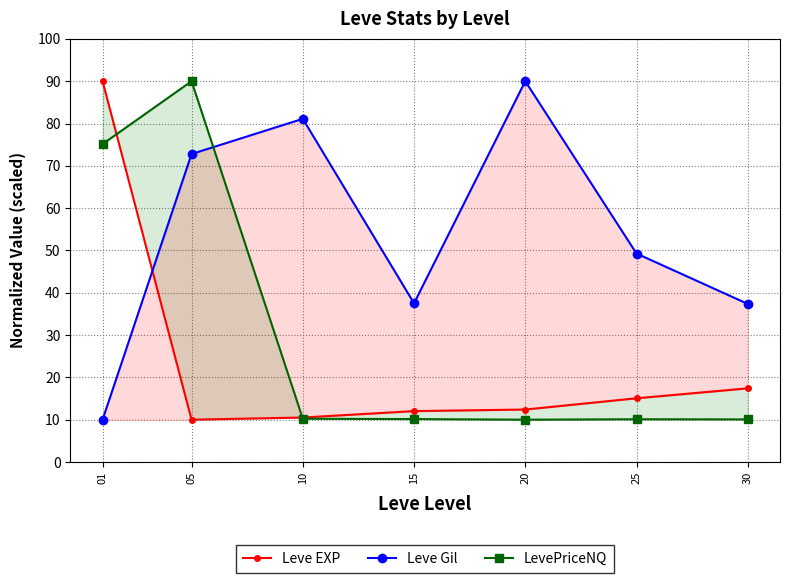

Reading left to right, what are all the values shown in this chart?

Leve EXP: 90.0	10.0	10.5	12.0	12.4	15.1	17.4
Leve Gil: 10.0	72.8	81.1	37.5	90.0	49.3	37.4
LevePriceNQ: 75.1	90.0	10.2	10.1	10.0	10.1	10.1